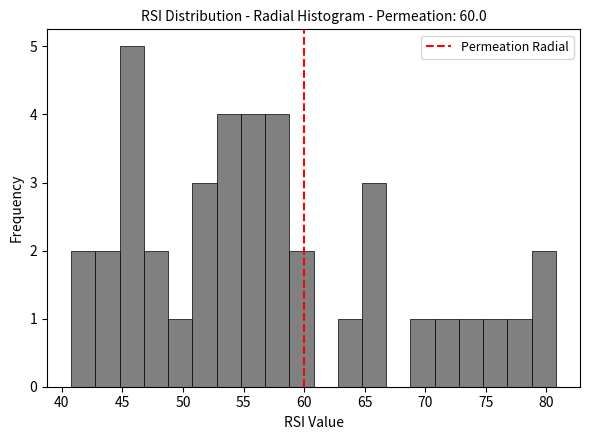

Reading left to right, list every bar in this chart as the range it spans on the x-axis followed by its height. Neither the bar edges nor the heights are printed on the chart, so give them approximately, as read against the axes.

41 to 43: 2
43 to 45: 2
45 to 47: 5
47 to 49: 2
49 to 51: 1
51 to 53: 3
53 to 55: 4
55 to 57: 4
57 to 59: 4
59 to 61: 2
61 to 63: 0
63 to 65: 1
65 to 67: 3
67 to 69: 0
69 to 71: 1
71 to 73: 1
73 to 75: 1
75 to 77: 1
77 to 79: 1
79 to 81: 2